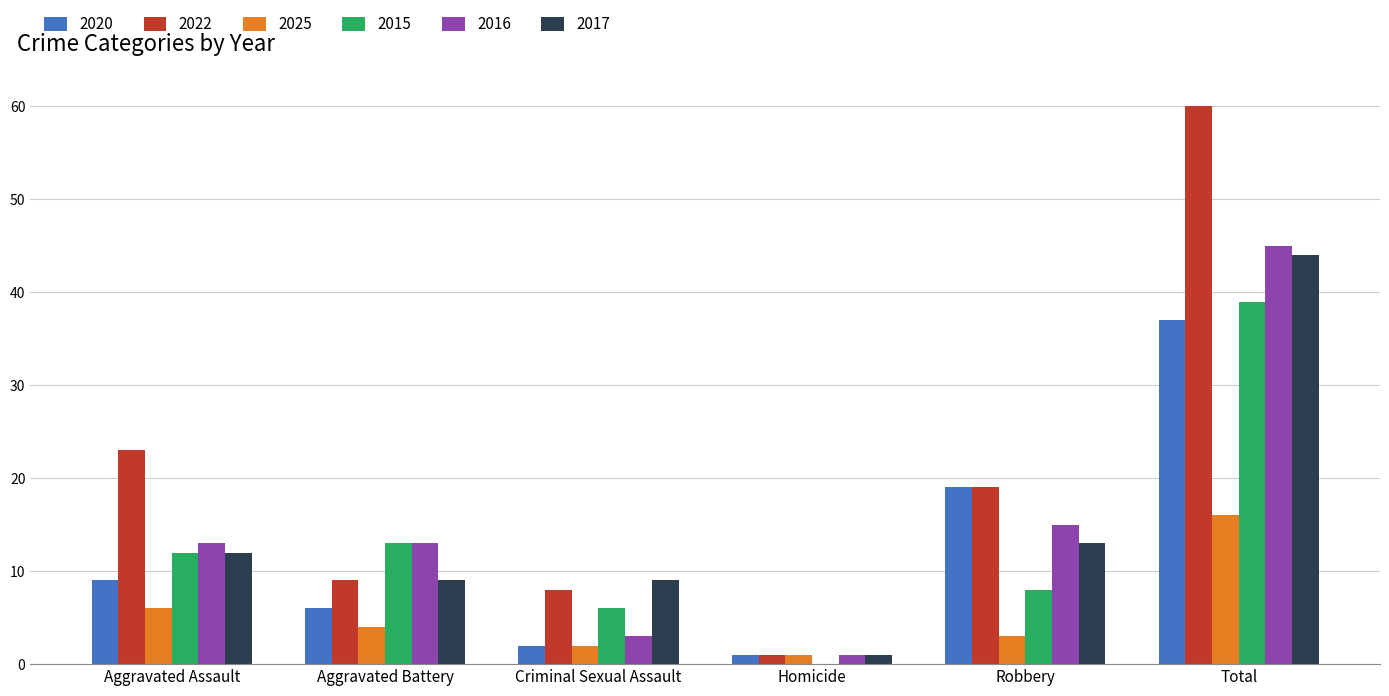

What is the average value of the 2025 series?

5